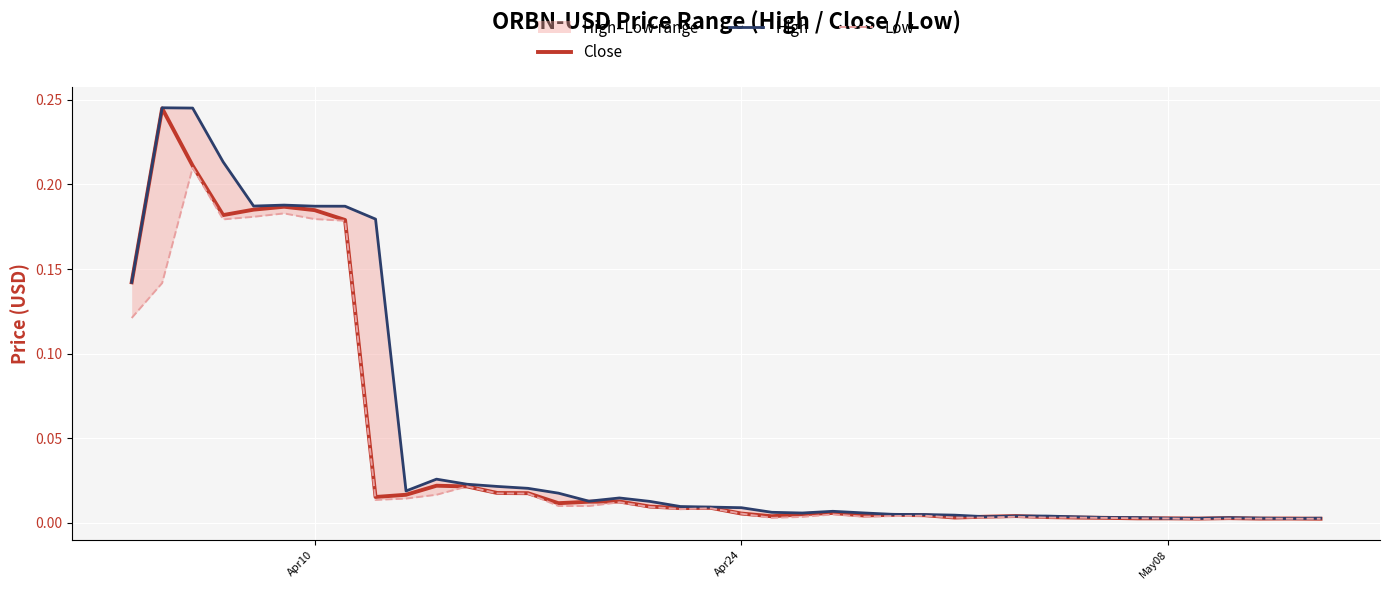

Is it true that High equals 0.0 at 37?

False